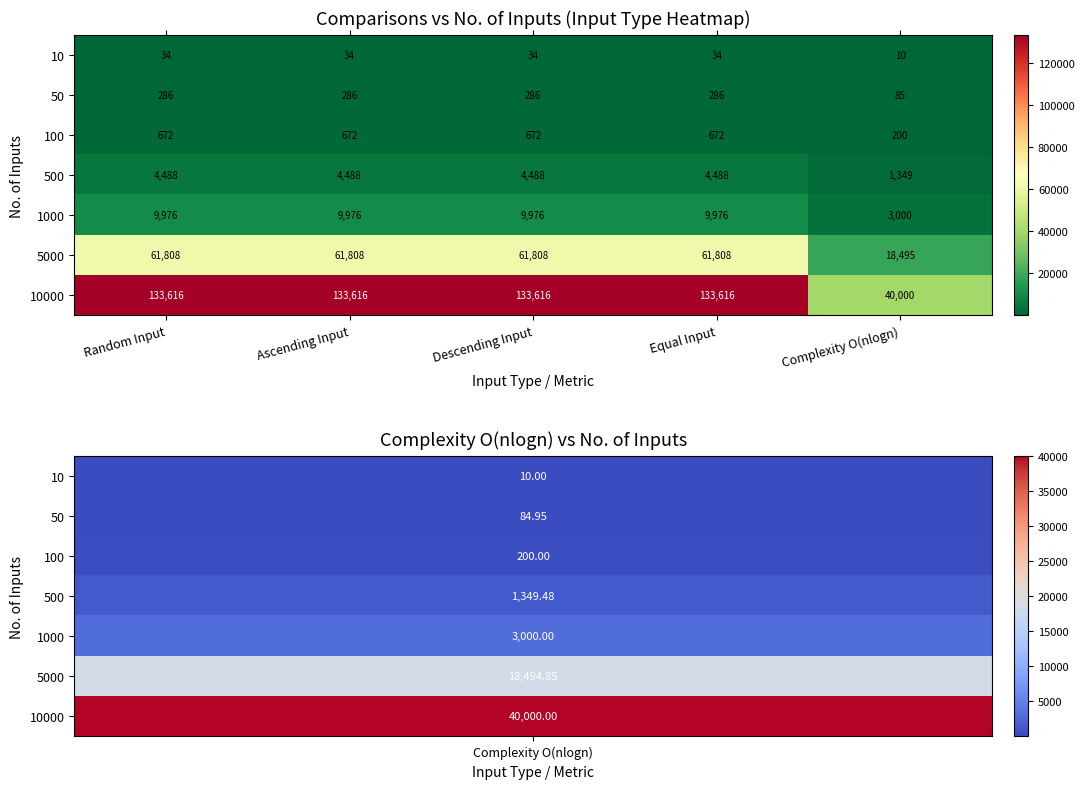

What is the total value across all series at Descending Input?

210880